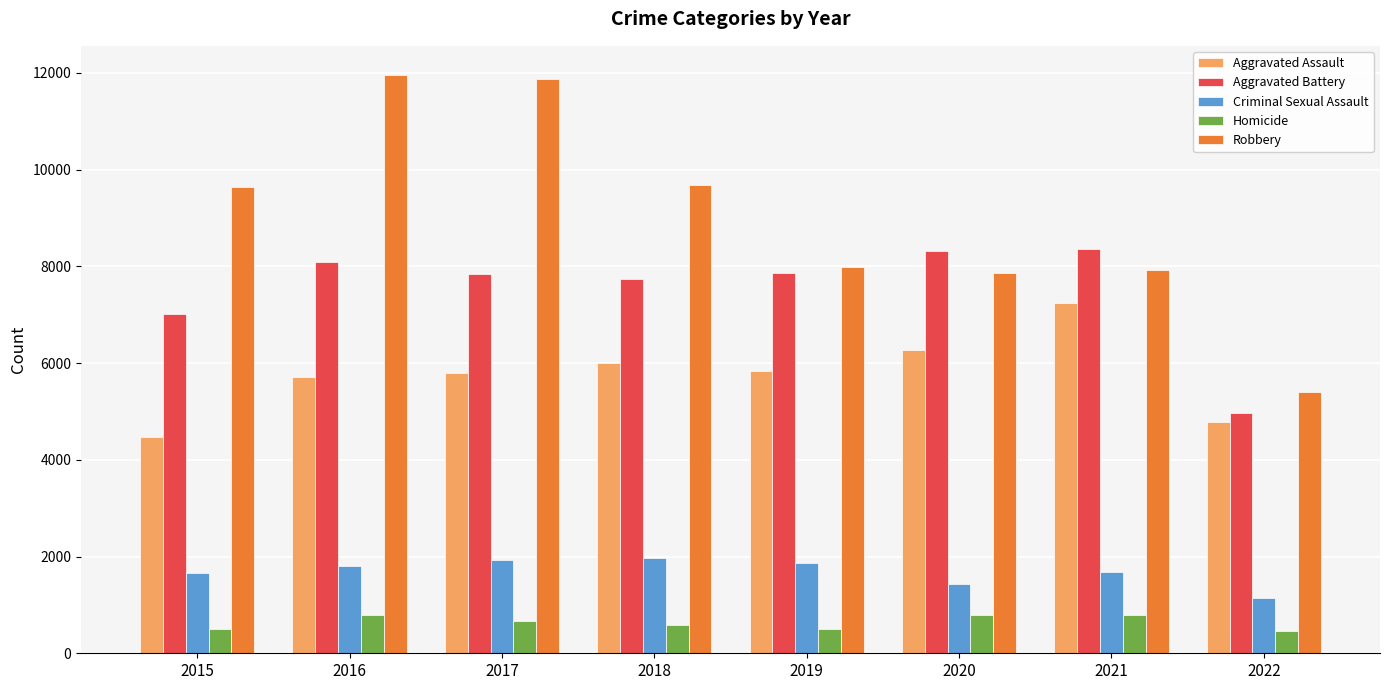

What are all the series names shown in the legend?

Aggravated Assault, Aggravated Battery, Criminal Sexual Assault, Homicide, Robbery